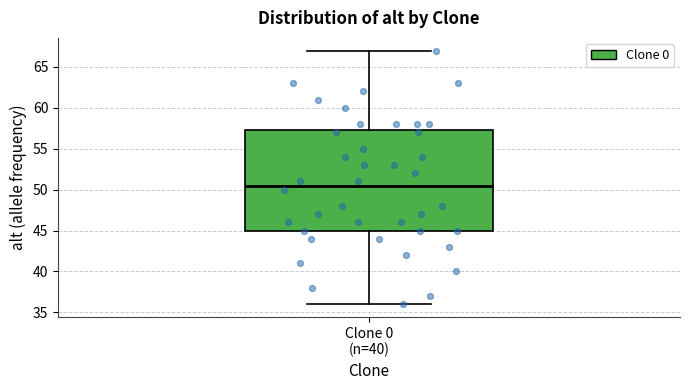

Where is the upper edge of the box for Clone 0 (n=40) on the y-axis? The values are not printed on the chart, so give them approximately, as read against the axis.

57.5